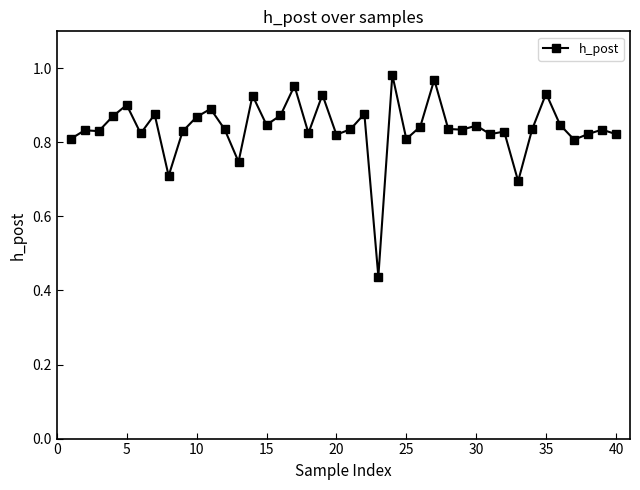

What is the sum of all values?

33.5